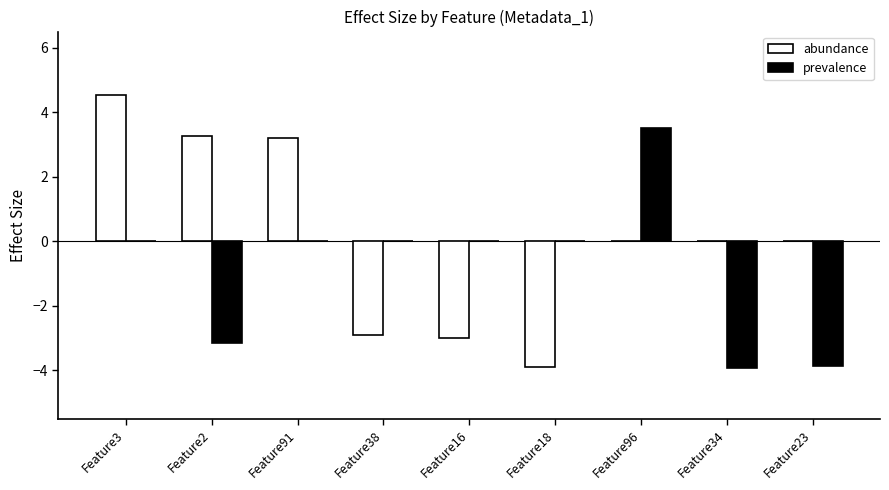

Reading left to right, list all the values displayed in this chart.

abundance: Feature3=4.5	Feature2=3.3	Feature91=3.2	Feature38=-2.9	Feature16=-3.0	Feature18=-3.9	Feature96=0.0	Feature34=0.0	Feature23=0.0
prevalence: Feature3=0.0	Feature2=-3.2	Feature91=0.0	Feature38=0.0	Feature16=0.0	Feature18=0.0	Feature96=3.5	Feature34=-3.9	Feature23=-3.9